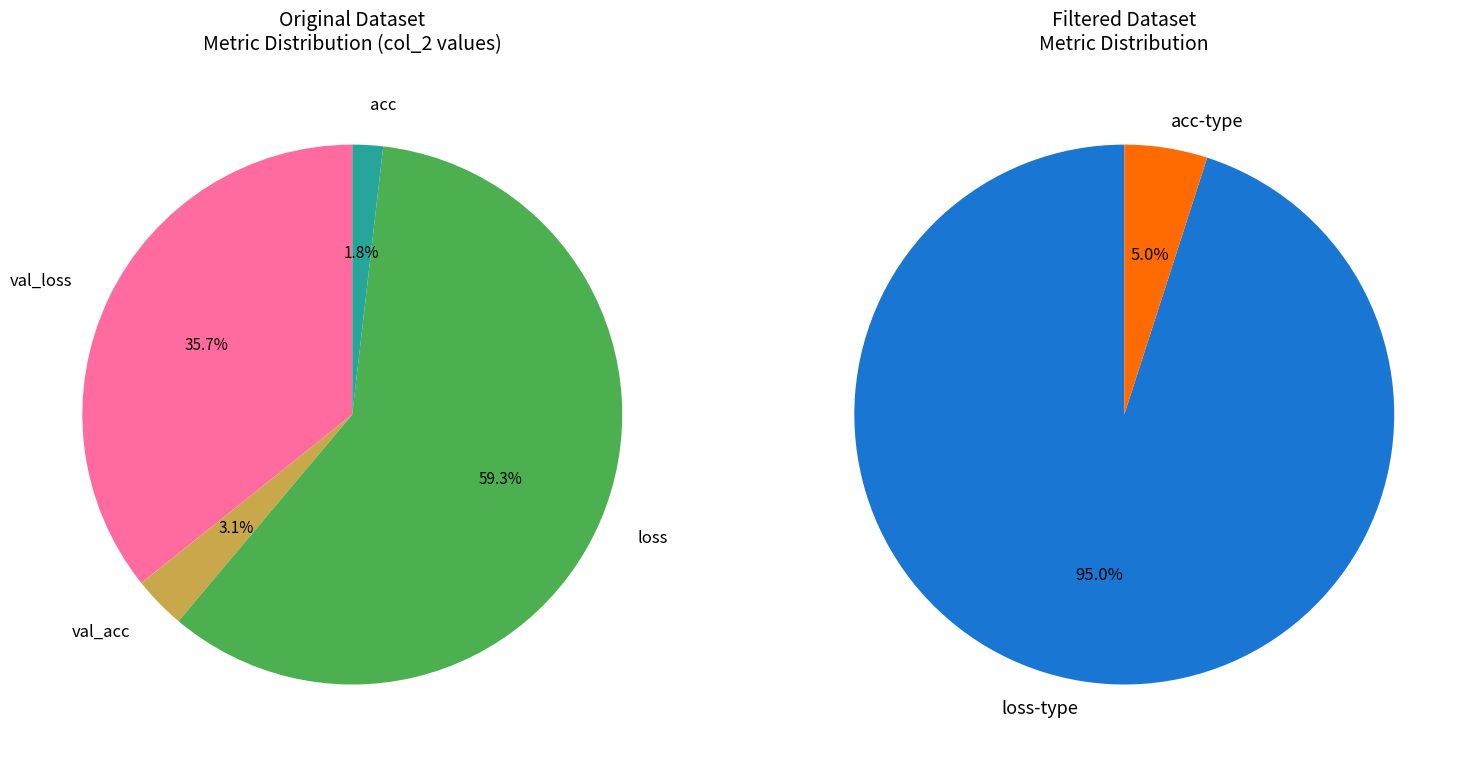

What is the largest slice in the pie chart?

loss